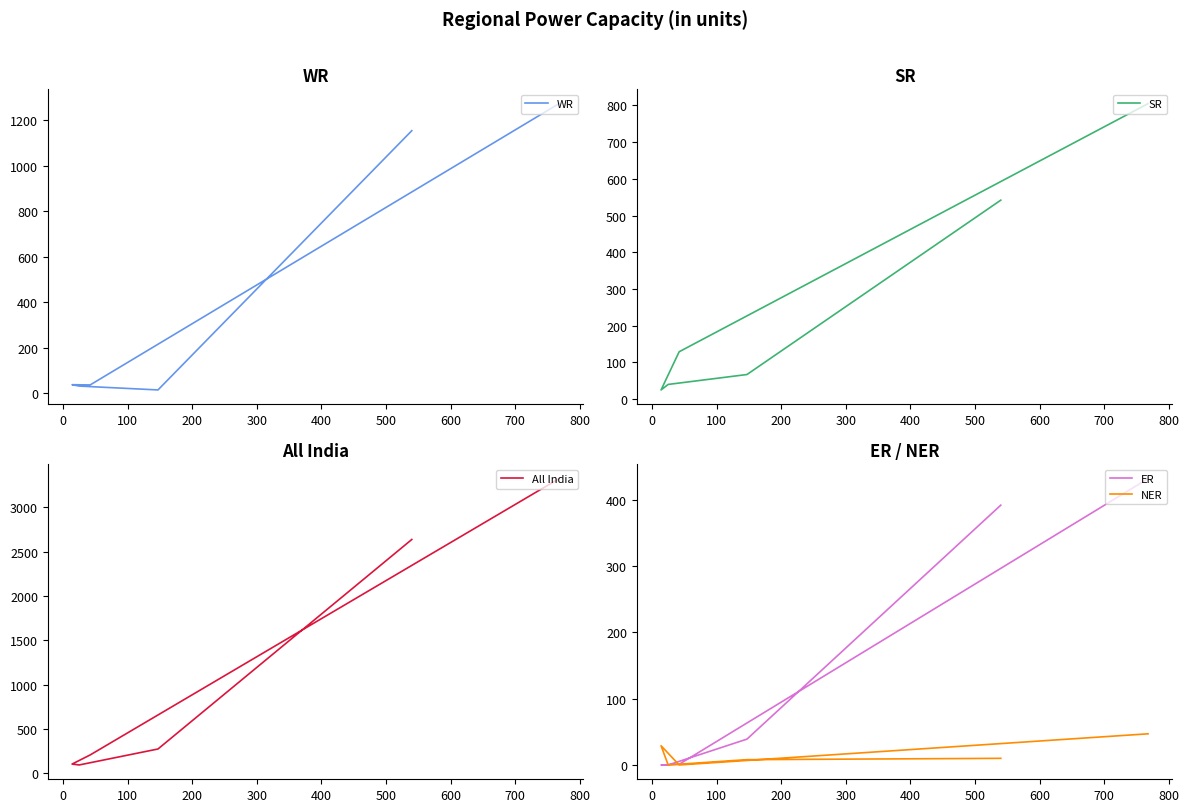

Reading right to left, extract all data points from this chart.

WR: 1272	36	37	31	14	1153
SR: 805	129	25	40	67	542
All India: 3324	209	106	96	276	2638
ER: 432	1	0	0	39	392
NER: 47	0	29	0	8	10